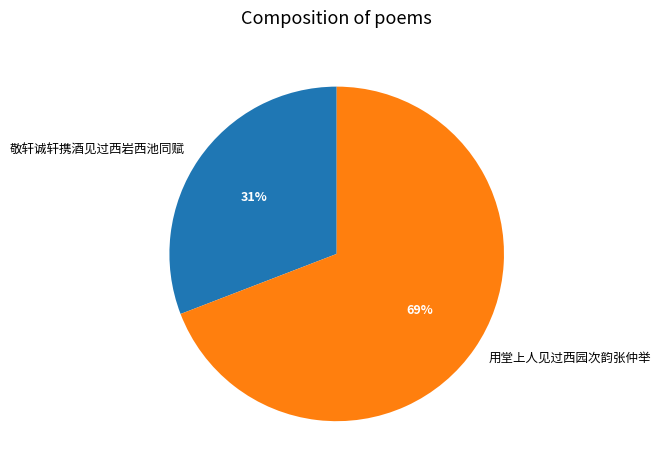

The 用堂上人见过西园次韵张仲举 slice represents 69% of the pie. True or false?

True